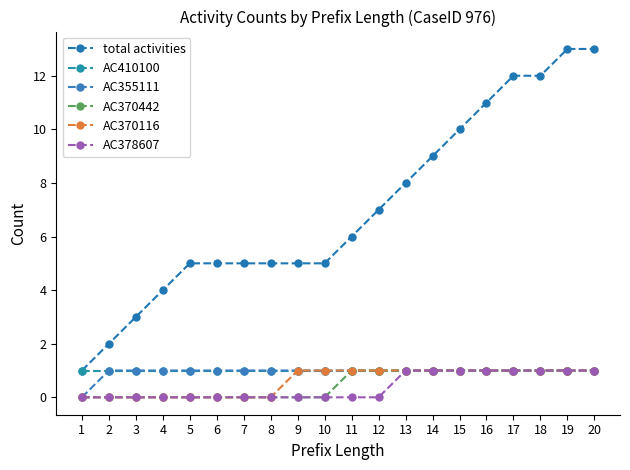

How many data points does each series have?

20